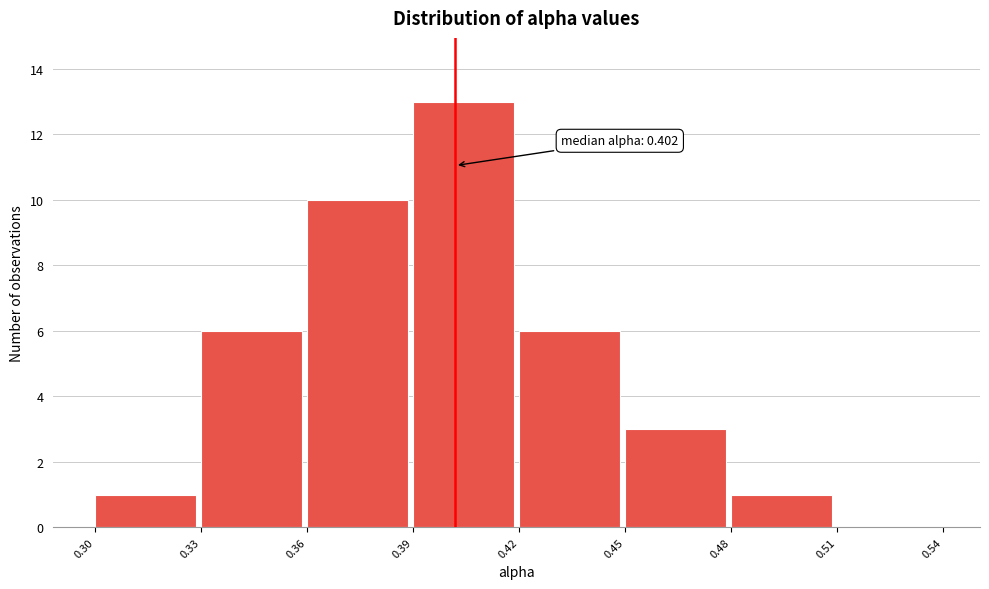

Which range on the x-axis has the tallest bar?

0.39 to 0.42